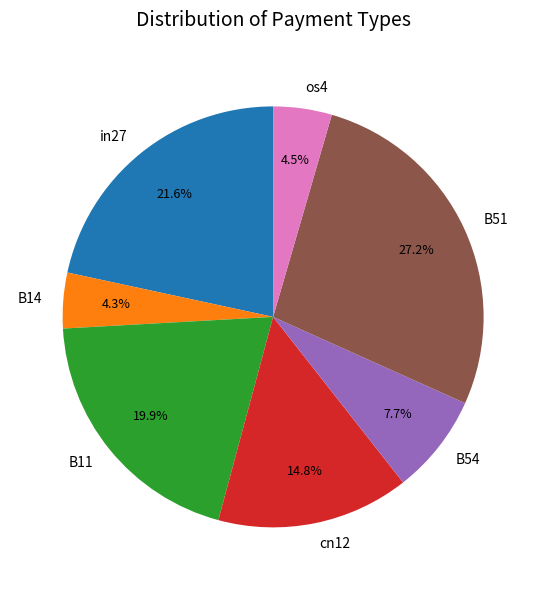

To the nearest percent, what is the average slice percentage?

14%